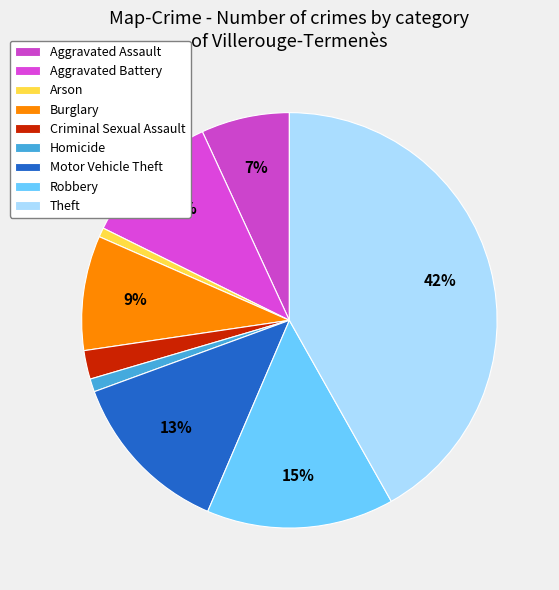

To the nearest percent, what is the average slice percentage?

11%